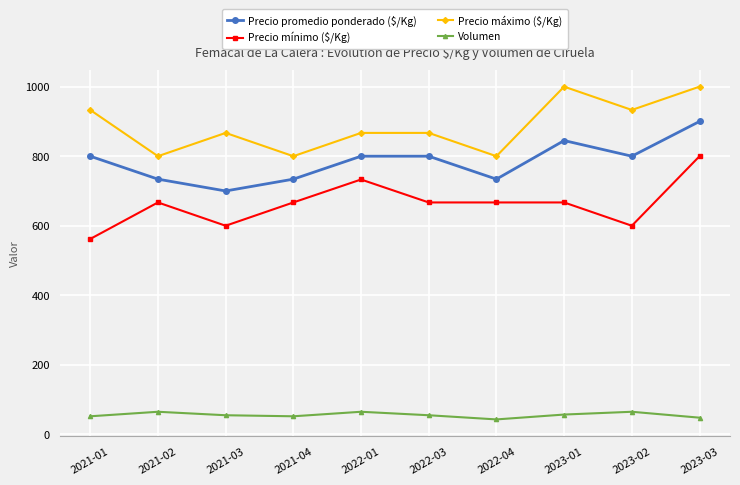

What is the highest value of the Precio máximo ($/Kg) series?

1000